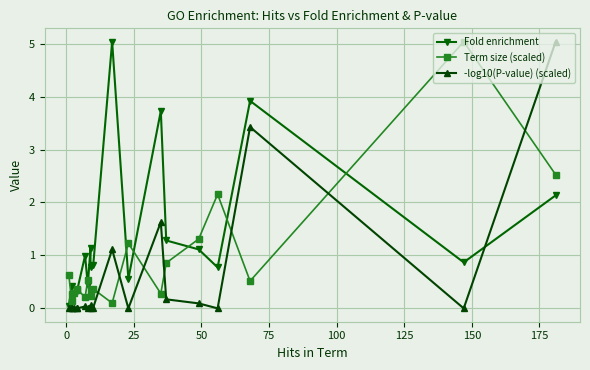

What value does the Term size (scaled) series have at 10?

0.4